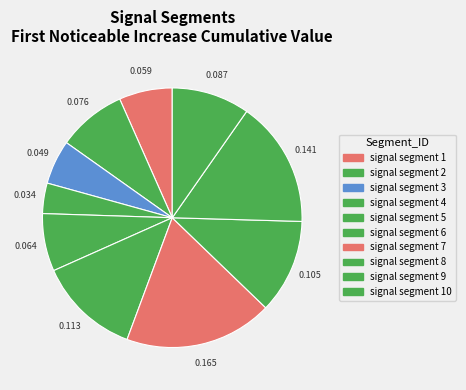

How many slices are in this pie chart?

10